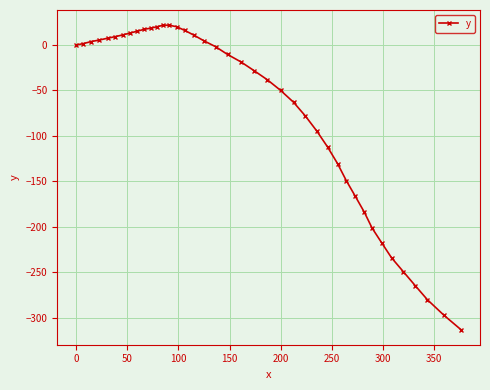

How many series are shown in this chart?

1